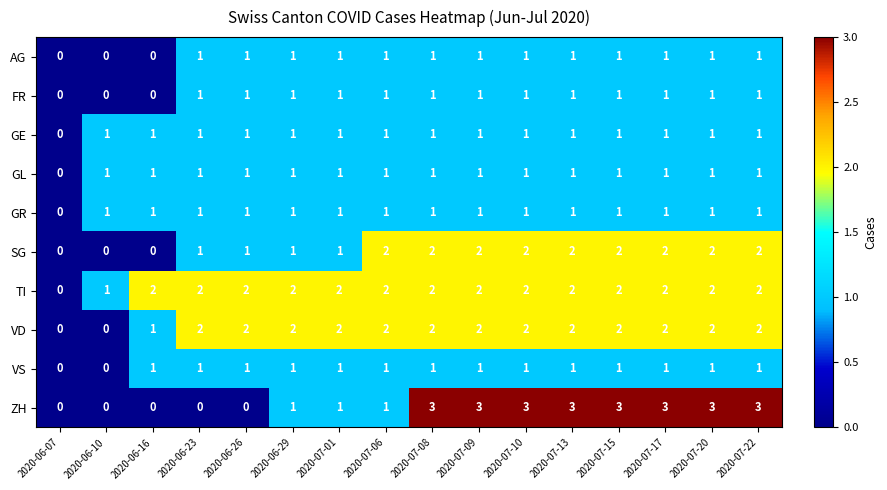

The value of VD at 2020-07-22 is 1. True or false?

False